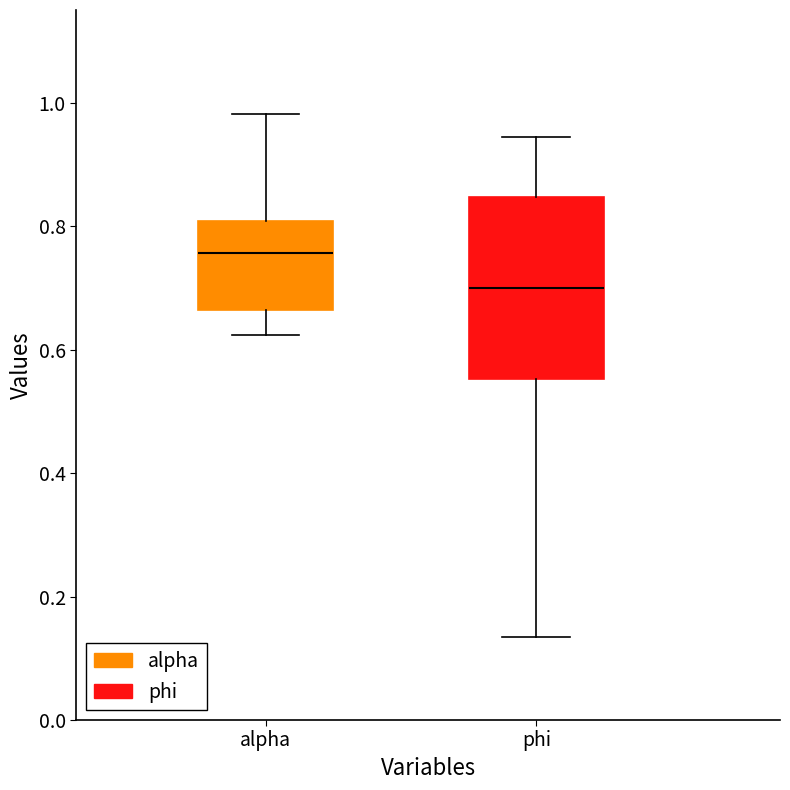

Which box's median line is the lowest?

phi